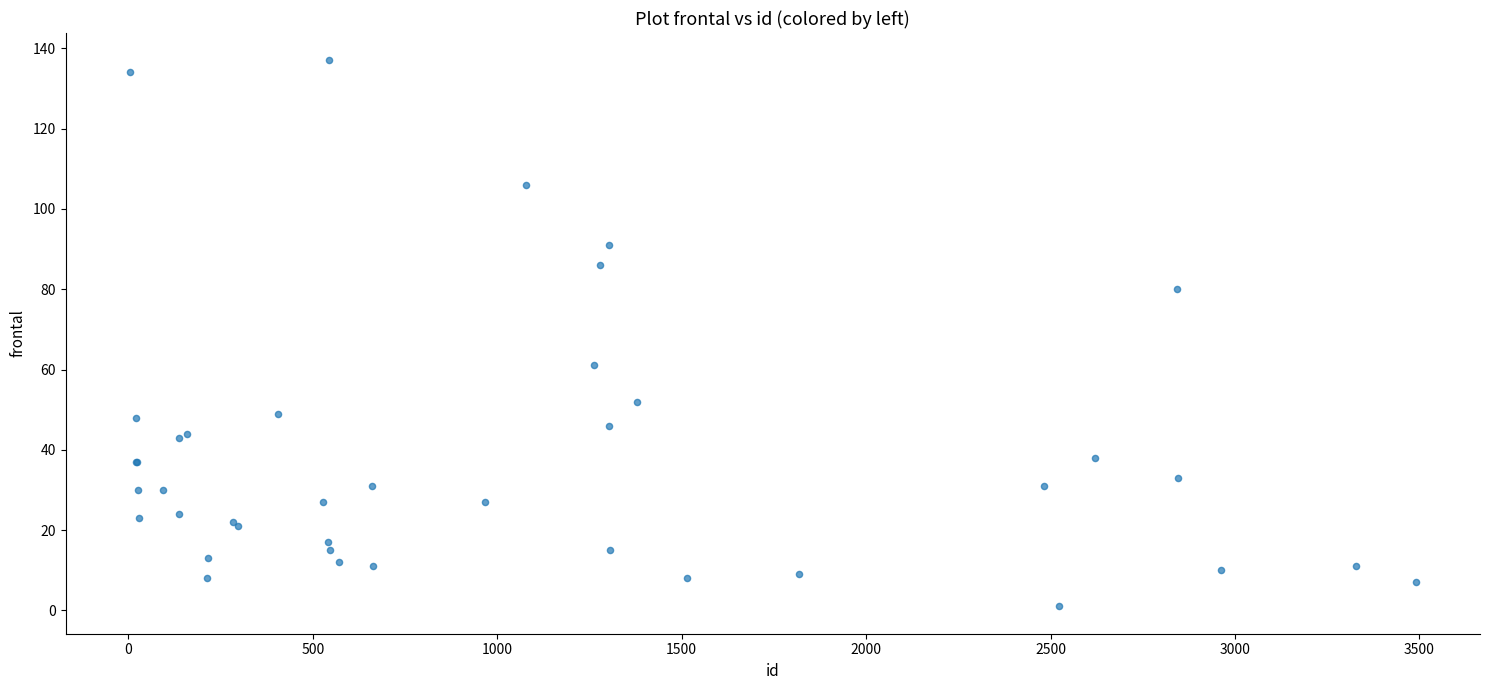

What Y value in the scatter plot is closest to 69?

61